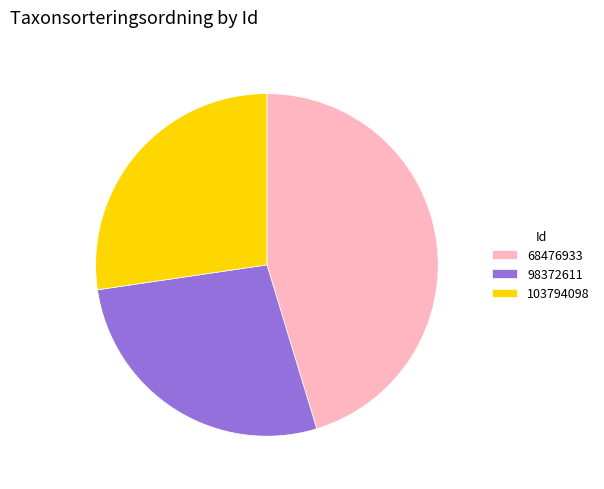

Does 98372611 account for over 50% of the chart?

No